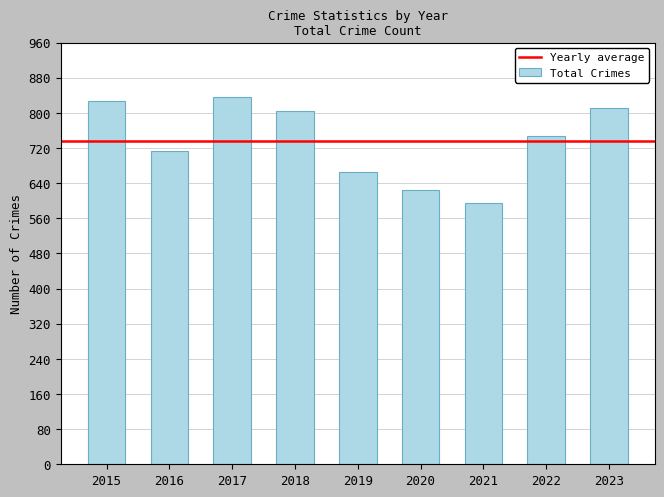

What is the approximate value at 2018, to the nearest 5?

805